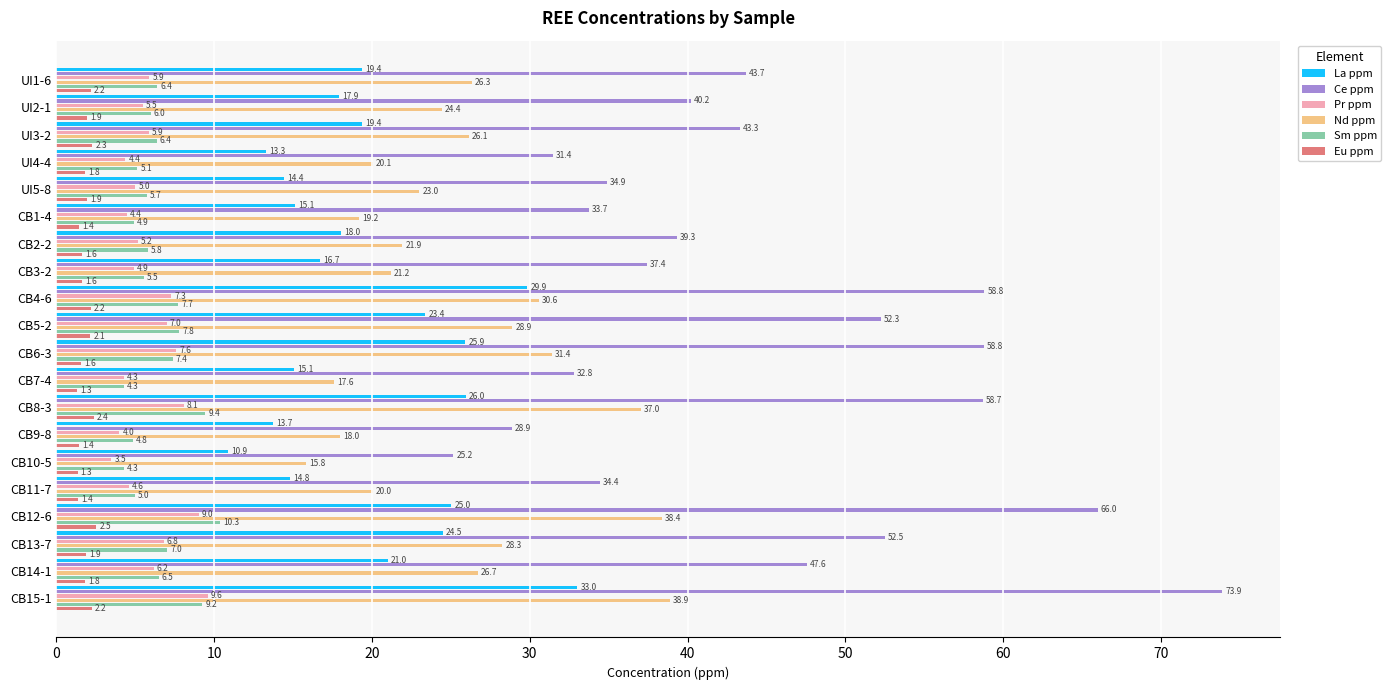

How many data points in Nd ppm are less than 26?

10